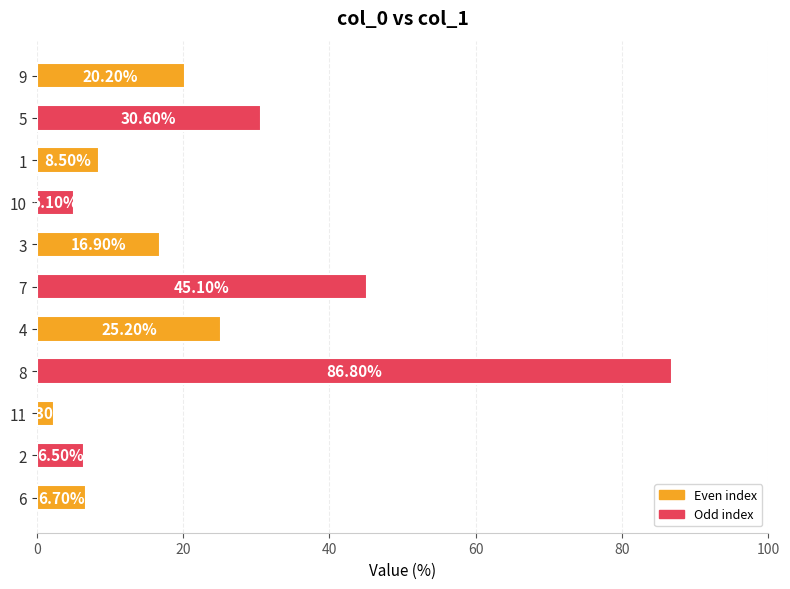

What is the difference between the second highest and minimum values?

42.8